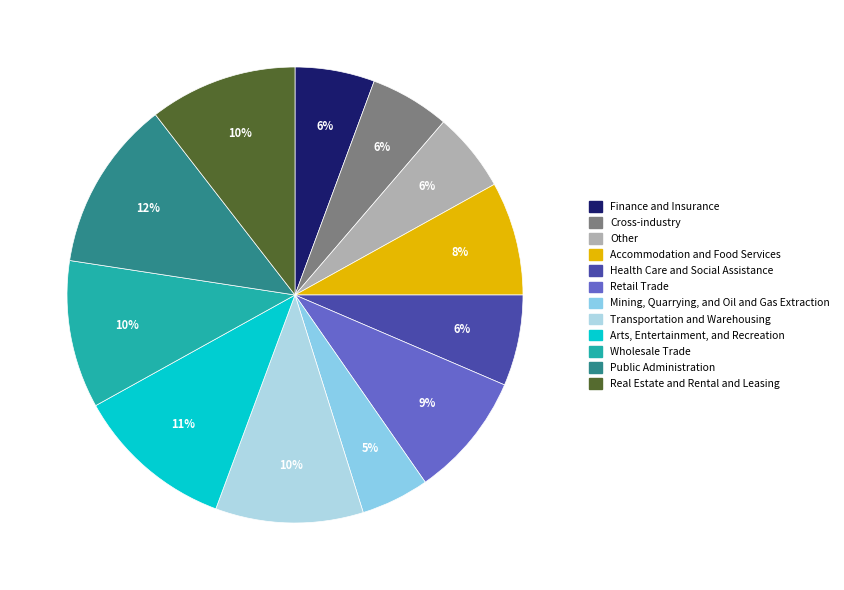

How many slices are in this pie chart?

12